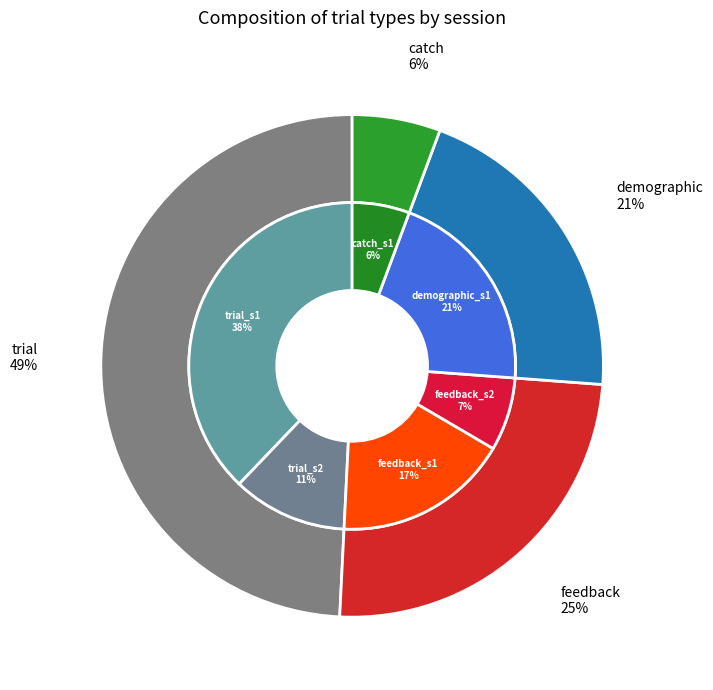

How many slices are in this pie chart?

4